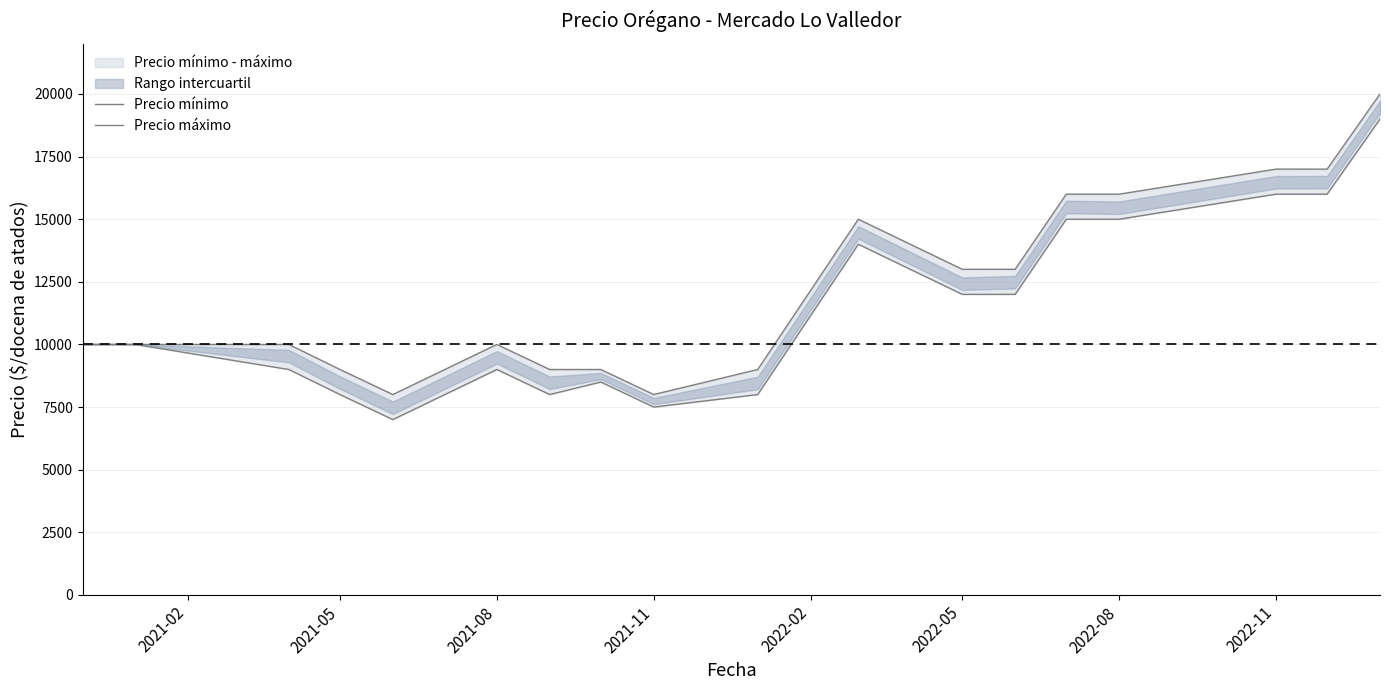

True or false: Precio mínimo has a value of 9000 at 2021-08.

True